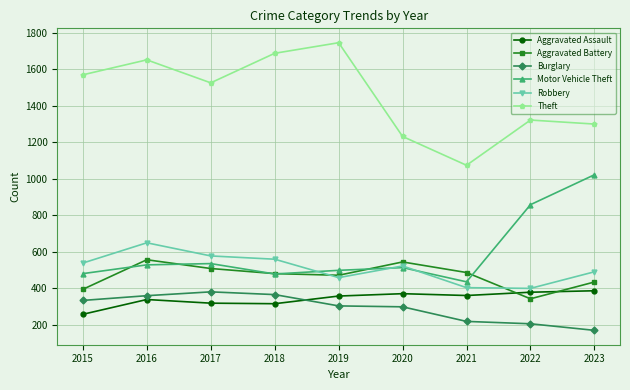

Rank the series at 2015 from highest to lowest value.

Theft, Robbery, Motor Vehicle Theft, Aggravated Battery, Burglary, Aggravated Assault